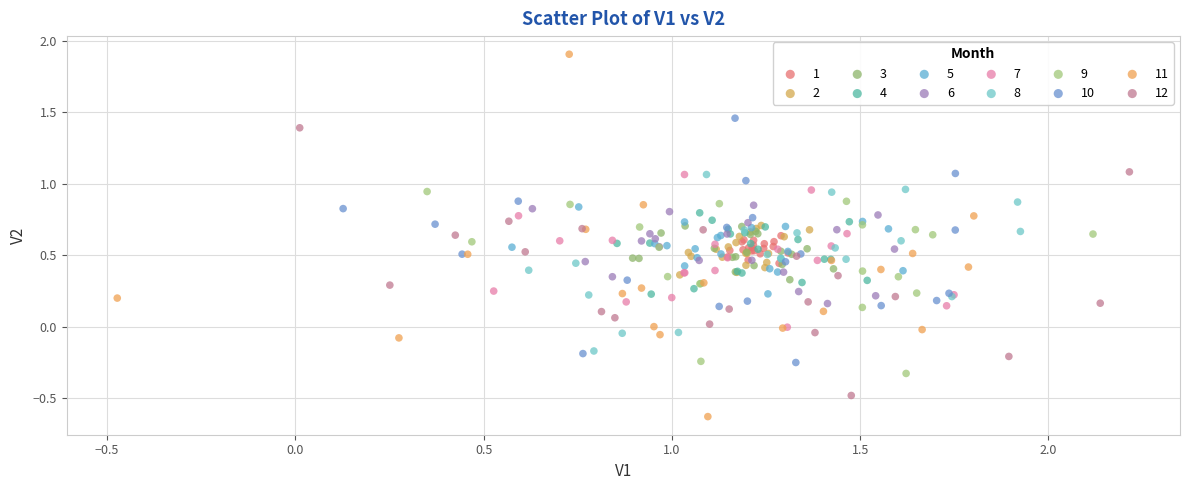

Which series reaches the minimum Y coordinate?

11